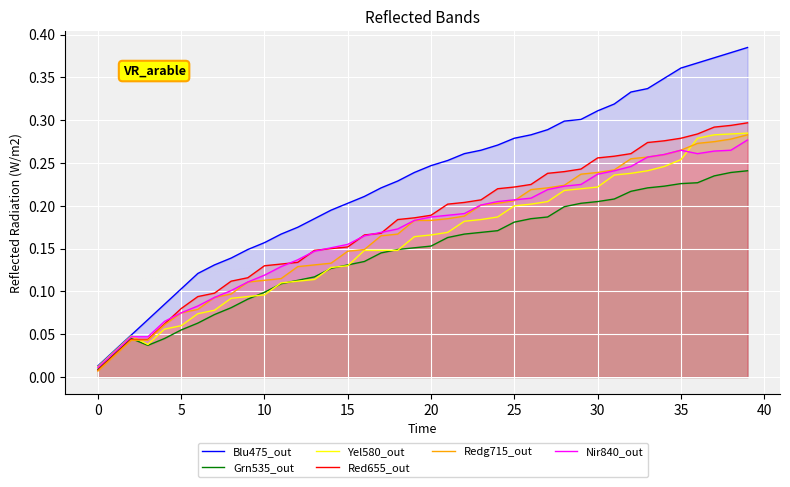

The value of Grn535_out at 5 is 0.0. True or false?

False